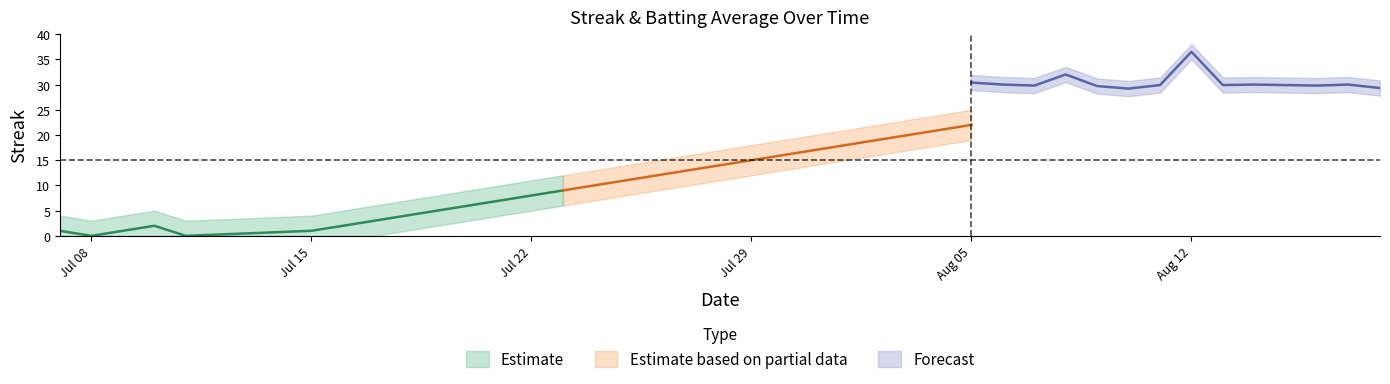

True or false: streak and batting_avg cross at least once.

True